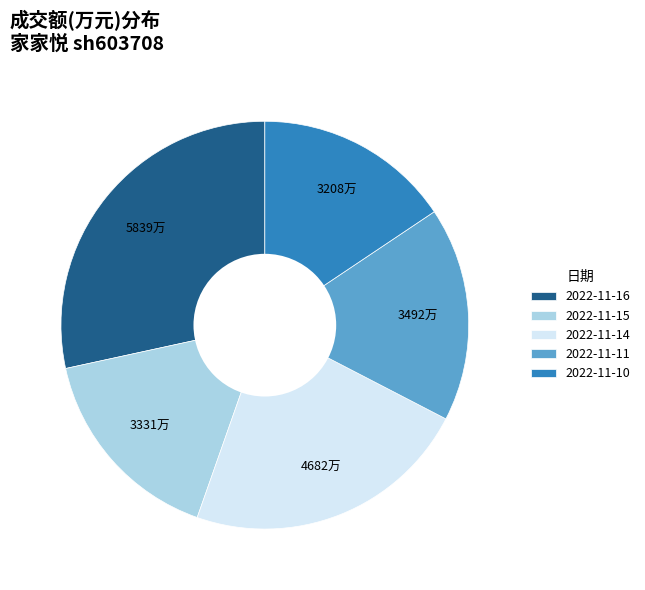

How many slices are in this pie chart?

5